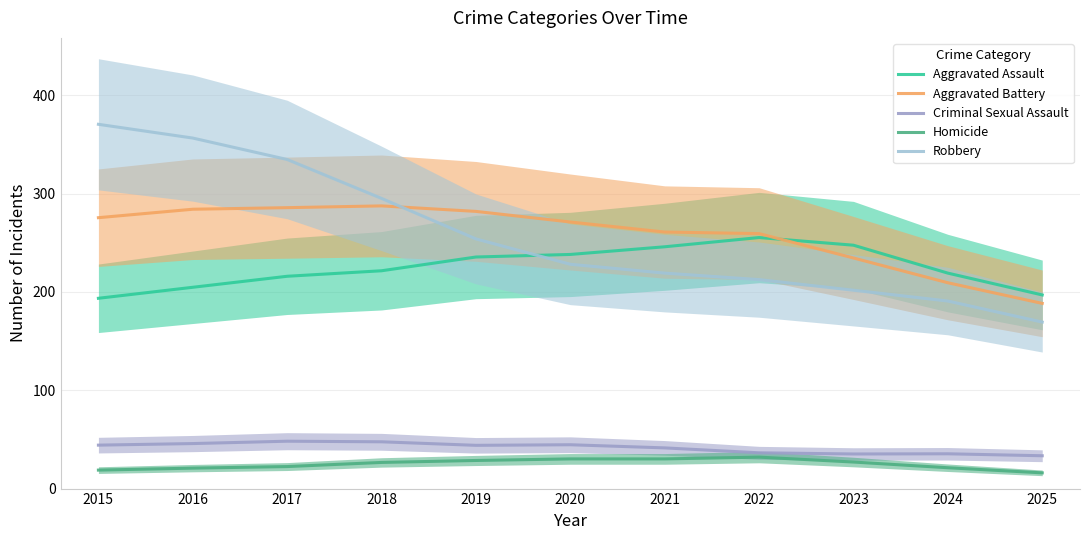

What is the maximum value shown in the chart?

370.6